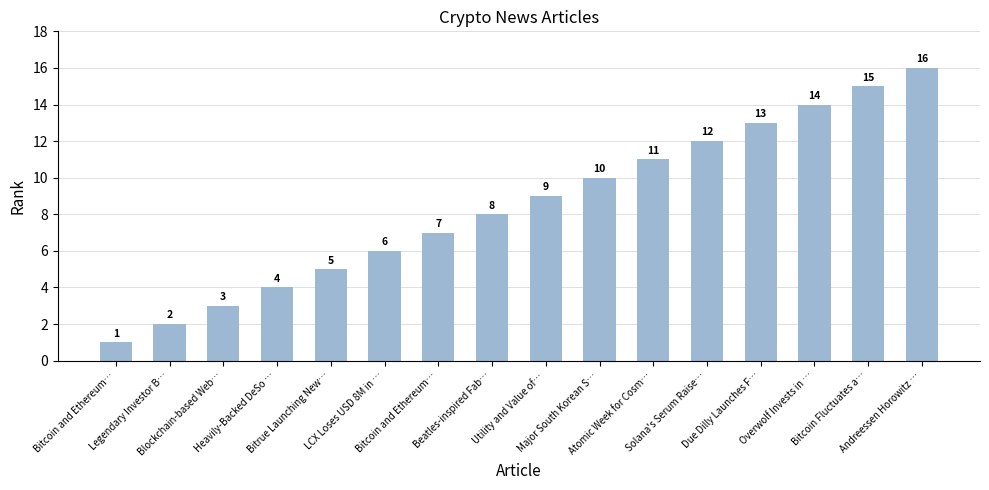

How many series are shown in this chart?

1